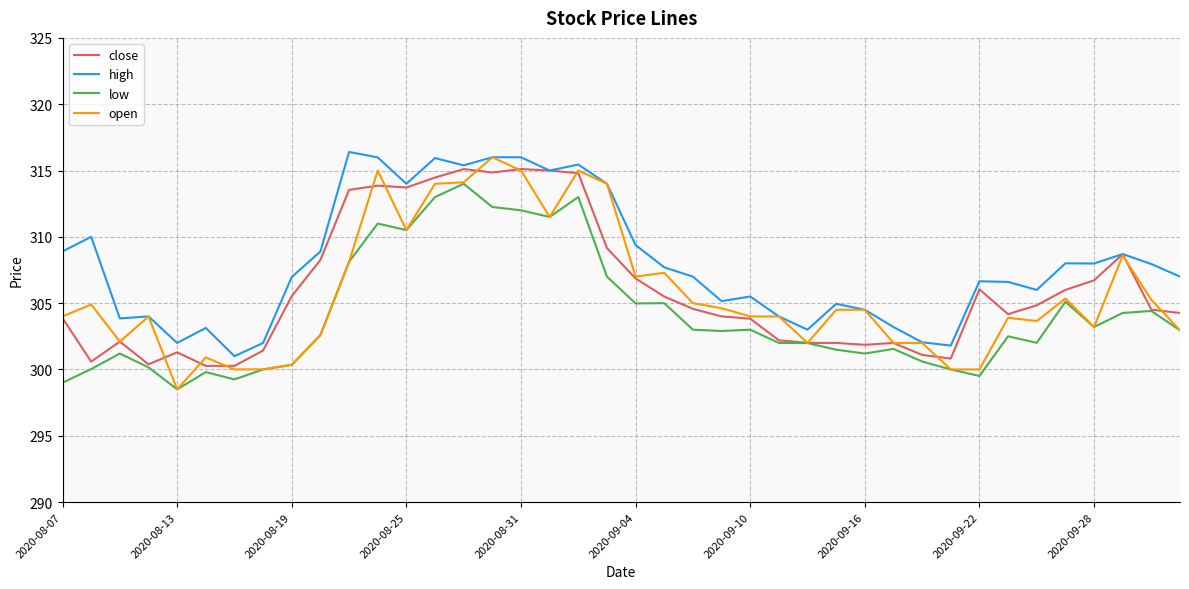

Which series has the largest total across all categories?

high